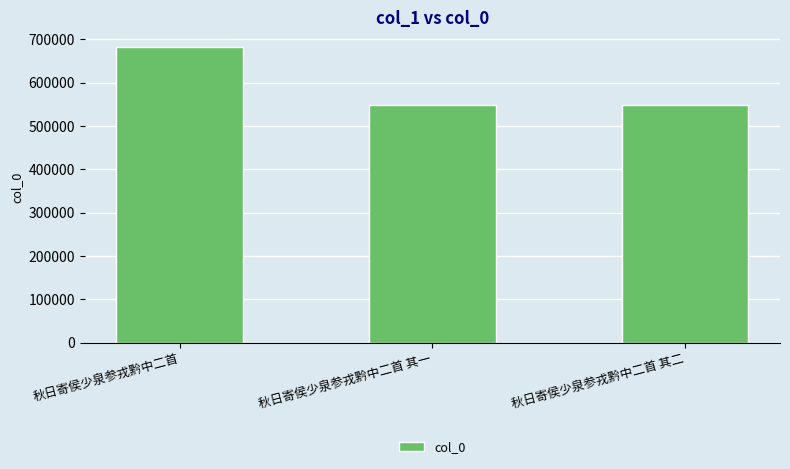

Where is the data nearest to the value 614674?

秋日寄侯少泉参戎黔中二首 其二